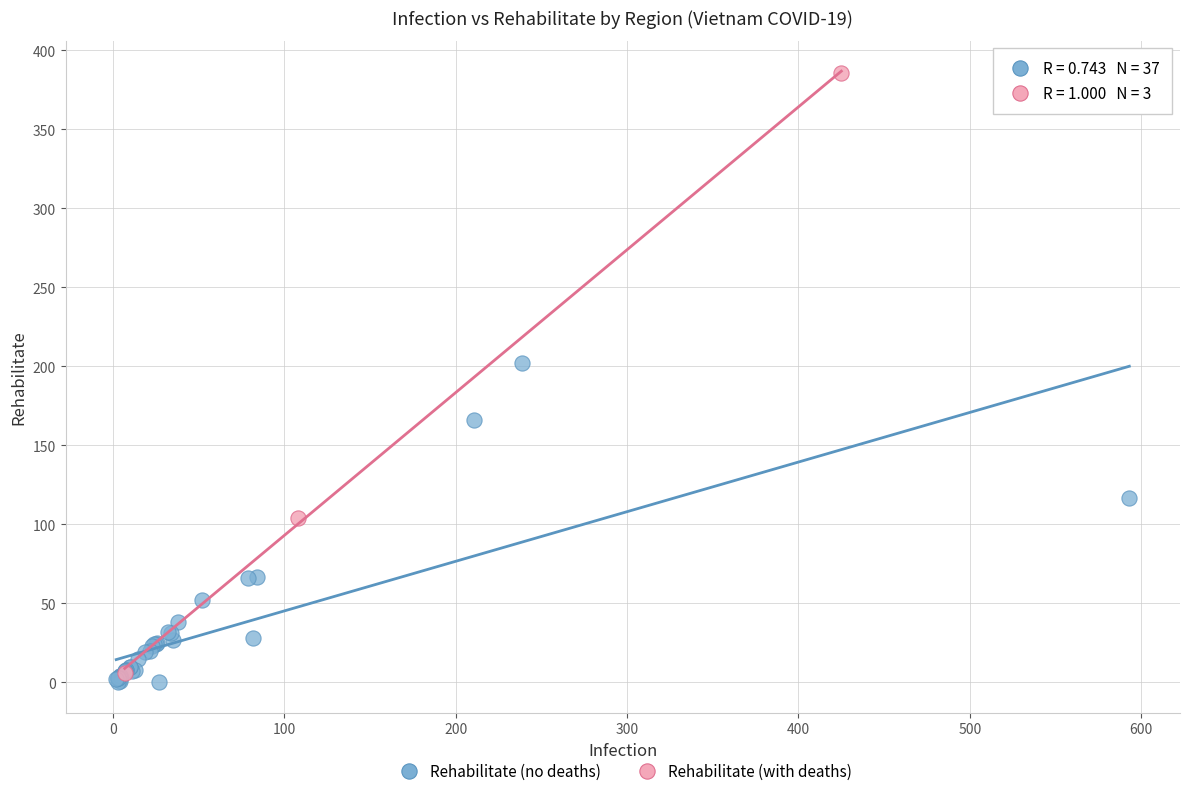

Which series contains the highest Y value?

Rehabilitate (with deaths)